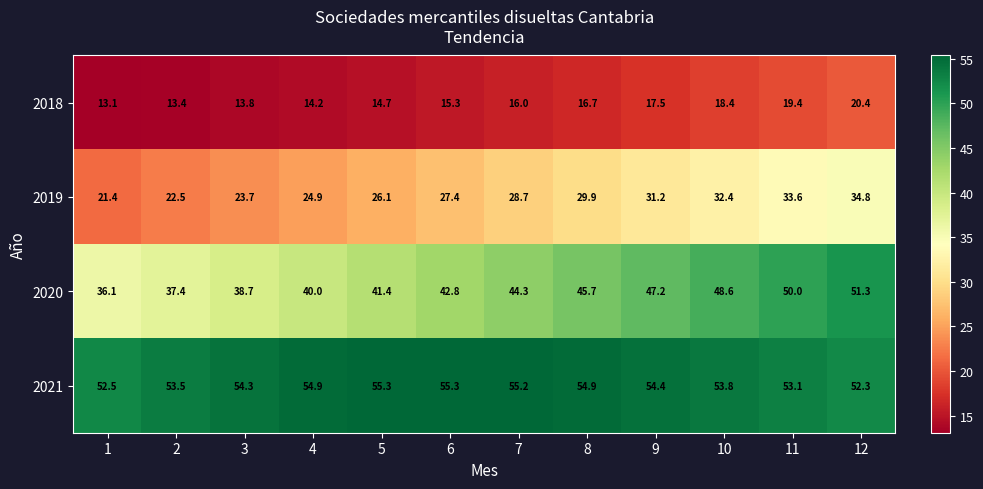

What is the total value across all series at 5?

137.5